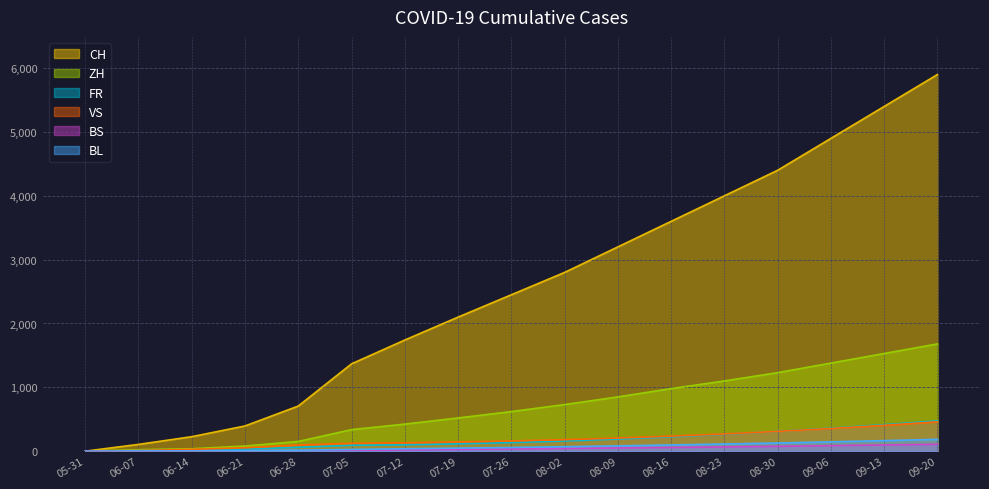

Between 07-05 and 08-02, which series saw the biggest shift?

CH